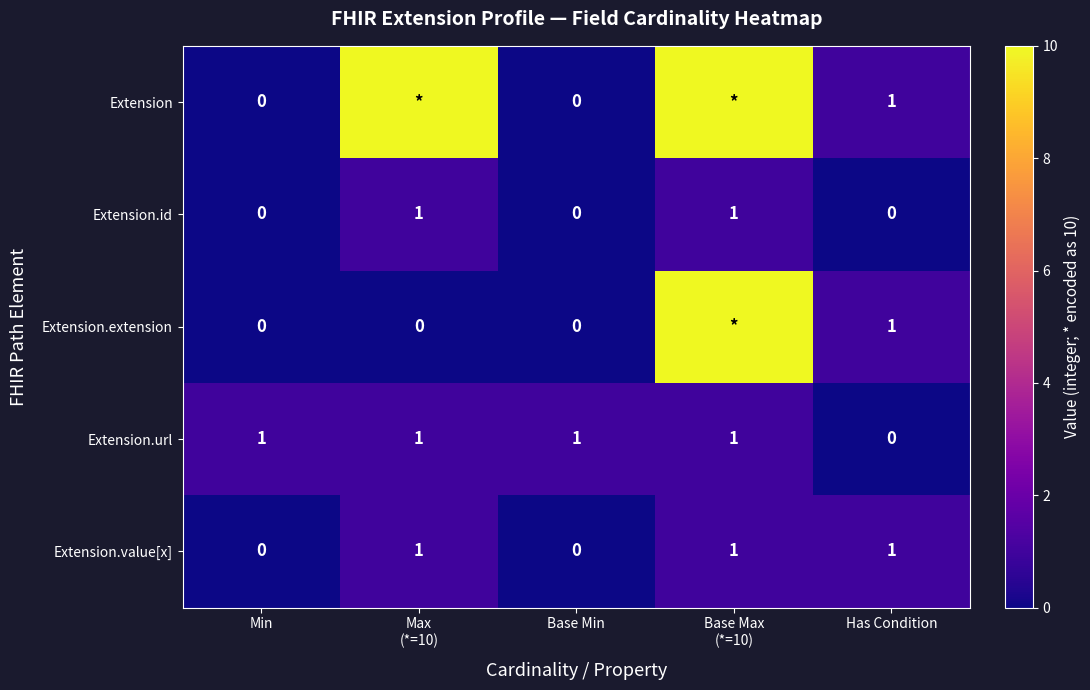

The Extension.value[x] series shows -1 at Min. True or false?

False